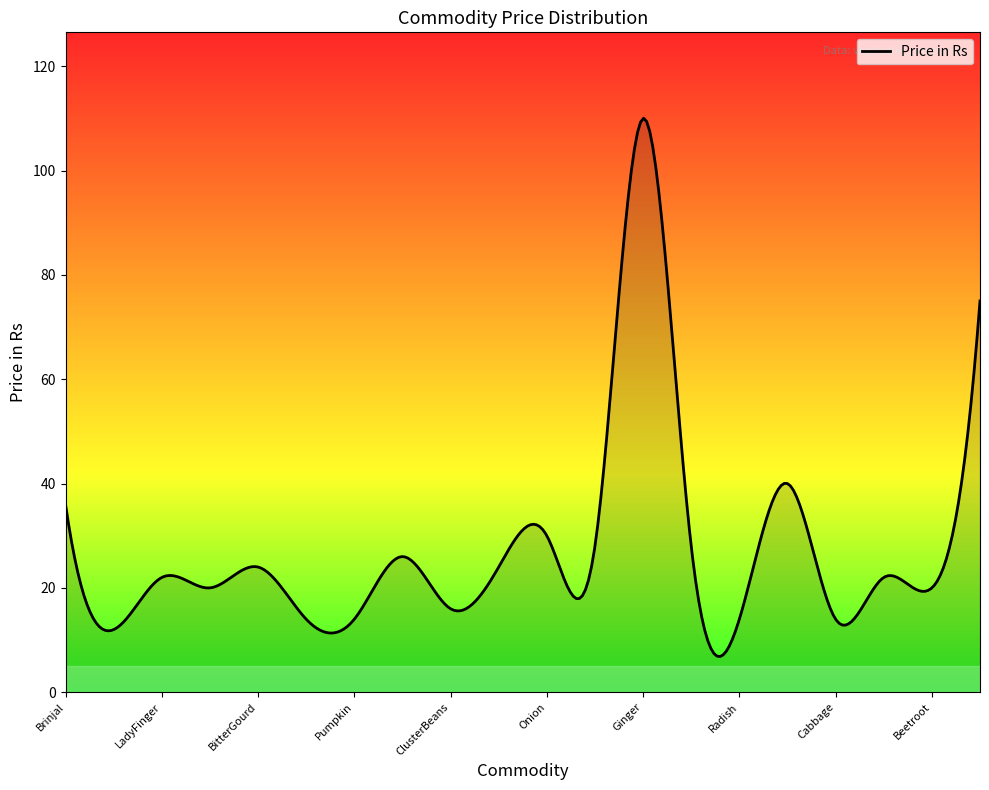

What is the greatest value displayed?

110.0